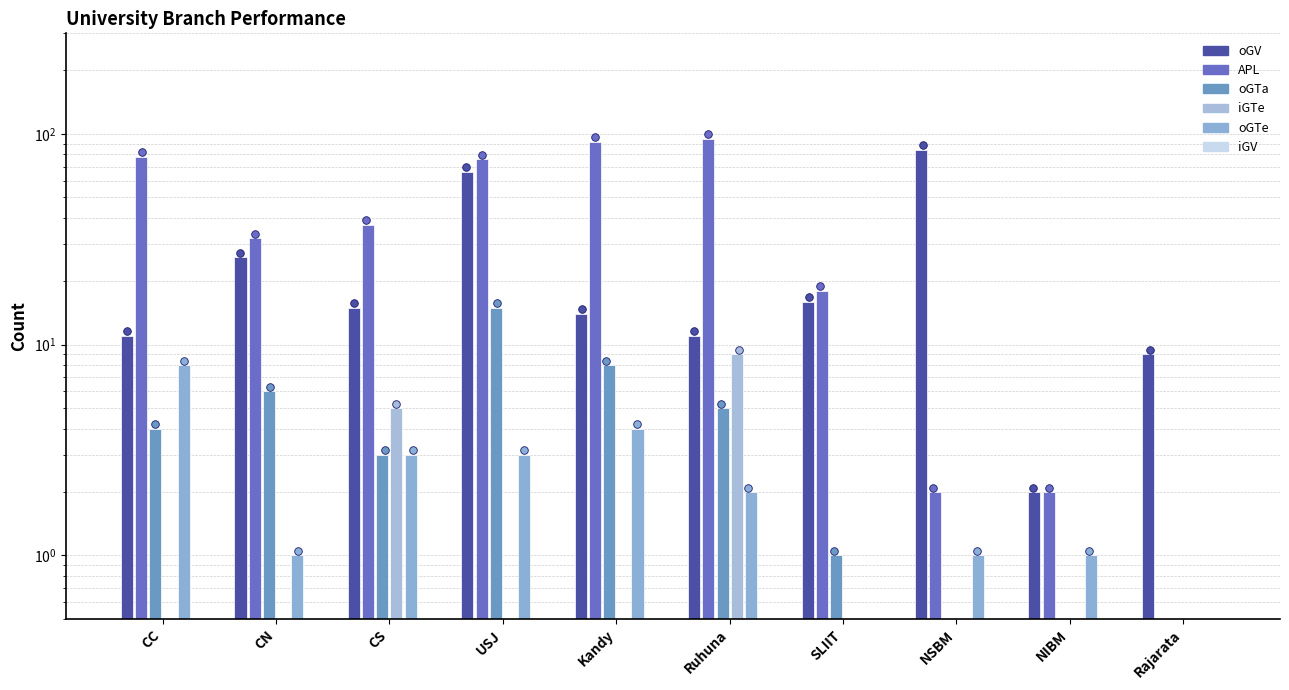

Which series has the widest spread of Y values?

APL